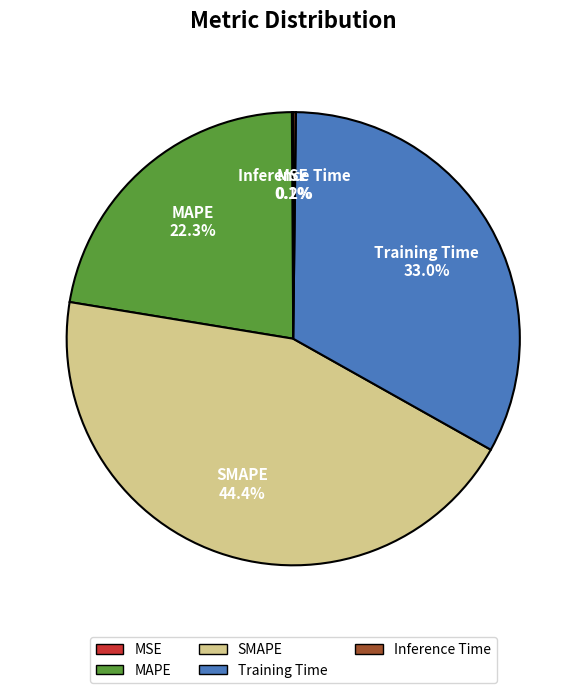

What percentage is NOT represented by Training Time?

67.0%